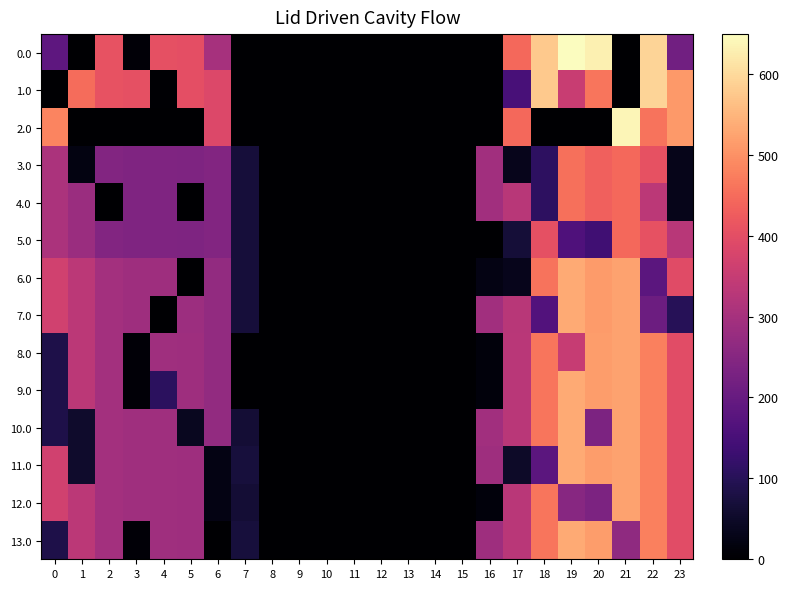

Rank the series by their maximum value, from lowest to highest.

5.0, 3.0, 4.0, 8.0, 12.0, 6.0, 7.0, 9.0, 10.0, 11.0, 13.0, 1.0, 2.0, 0.0